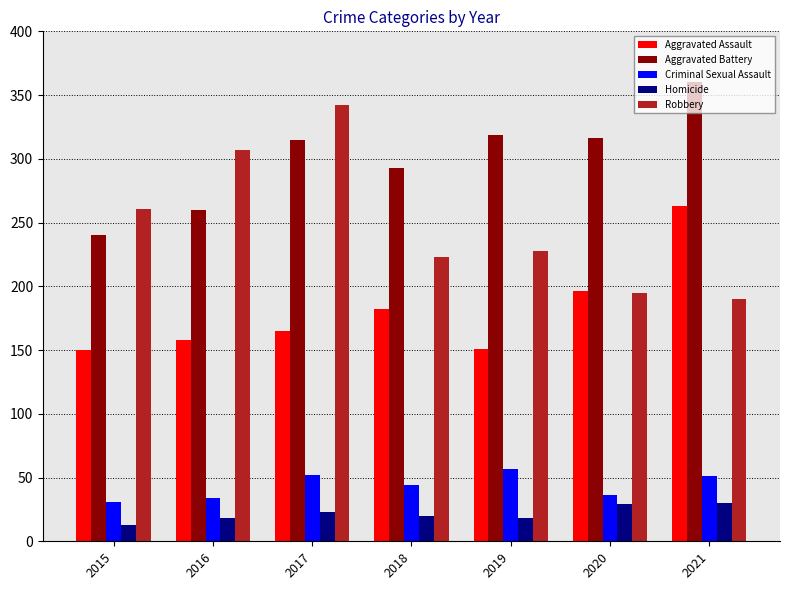

Which series has the largest total across all categories?

Aggravated Battery